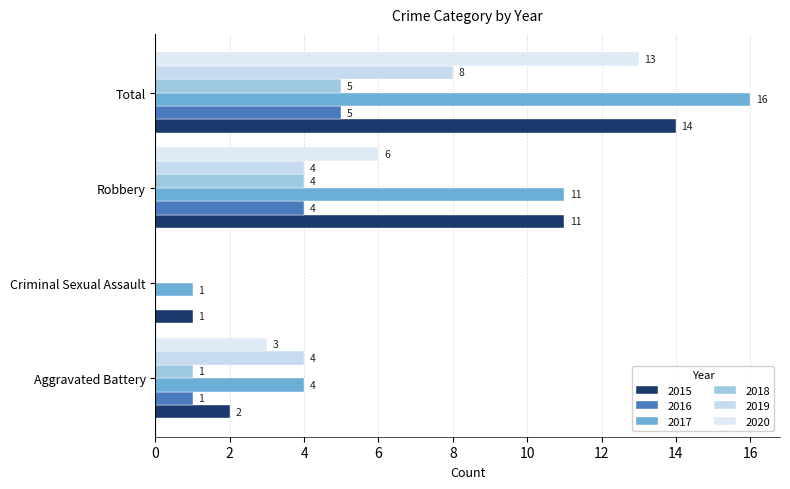

How many 2019 values are between 4 and 8?

3